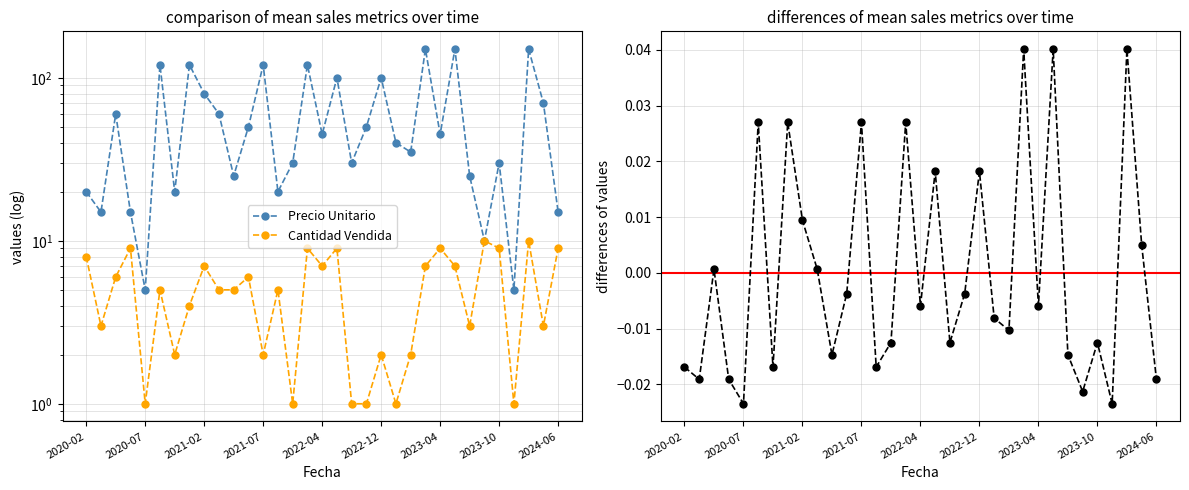

How many interior local valleys does the Precio Unitario series have?

11